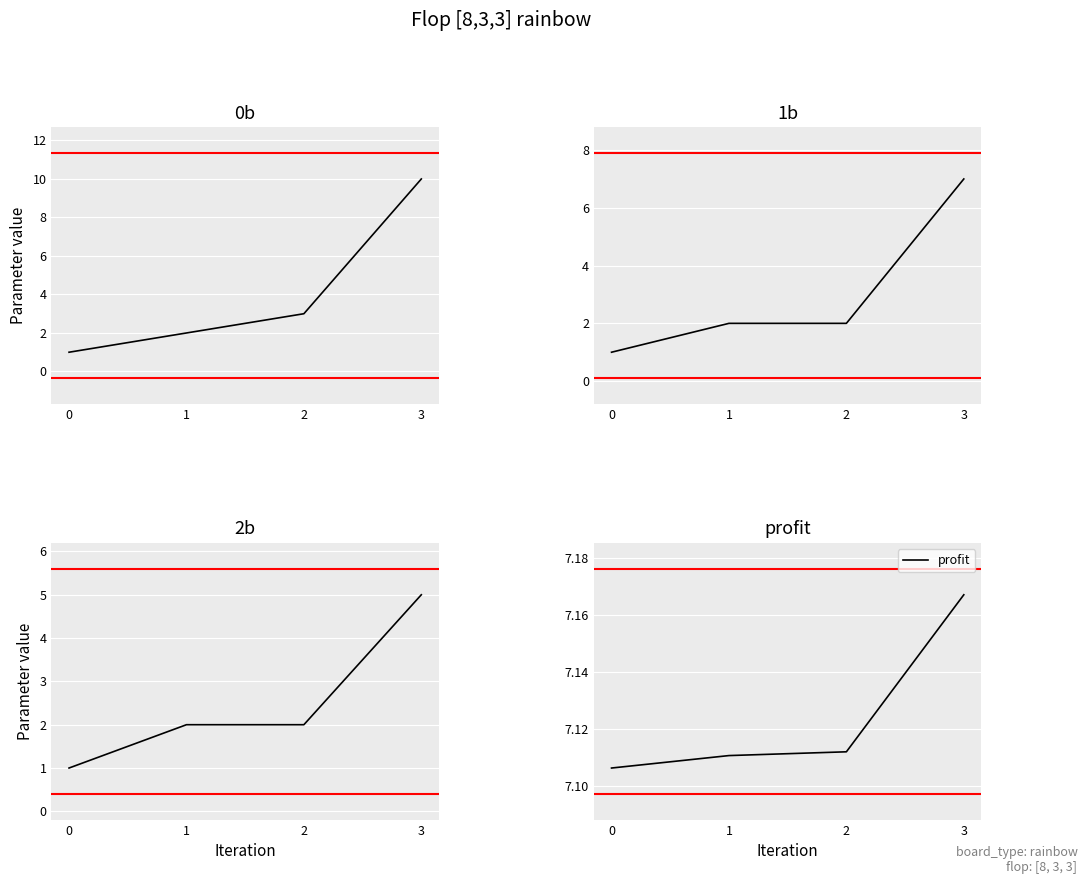

What is the total value across all series at 3?

29.2